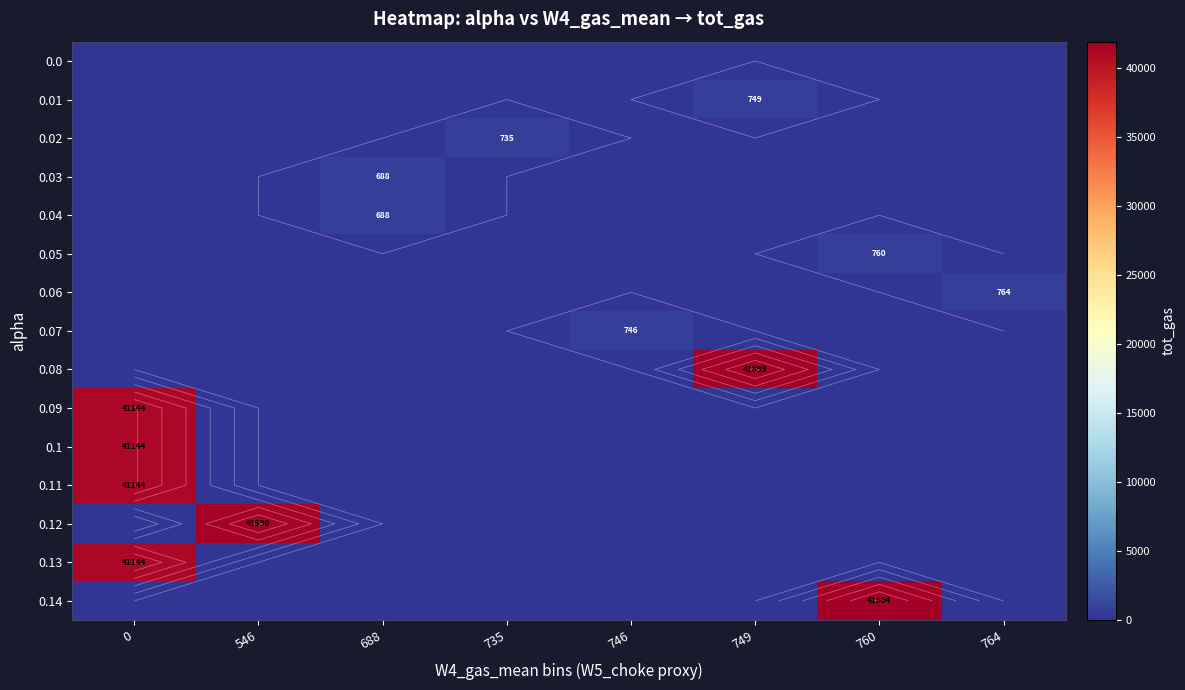

Is it true that 0.12 equals 19613.8 at 746?

False